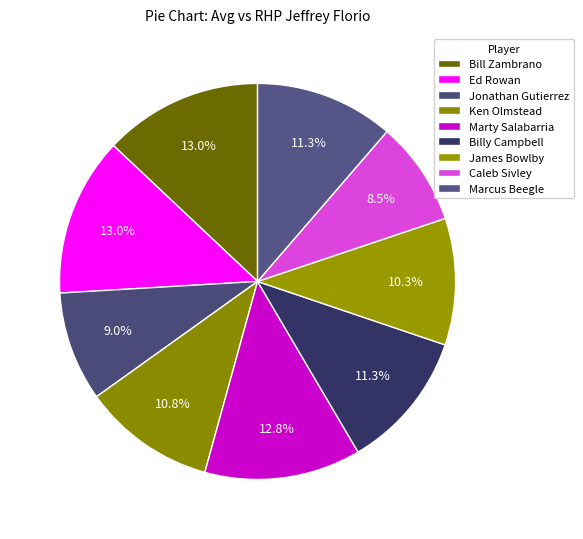

To the nearest percent, what is the difference between the largest and smallest slice percentages?

4%